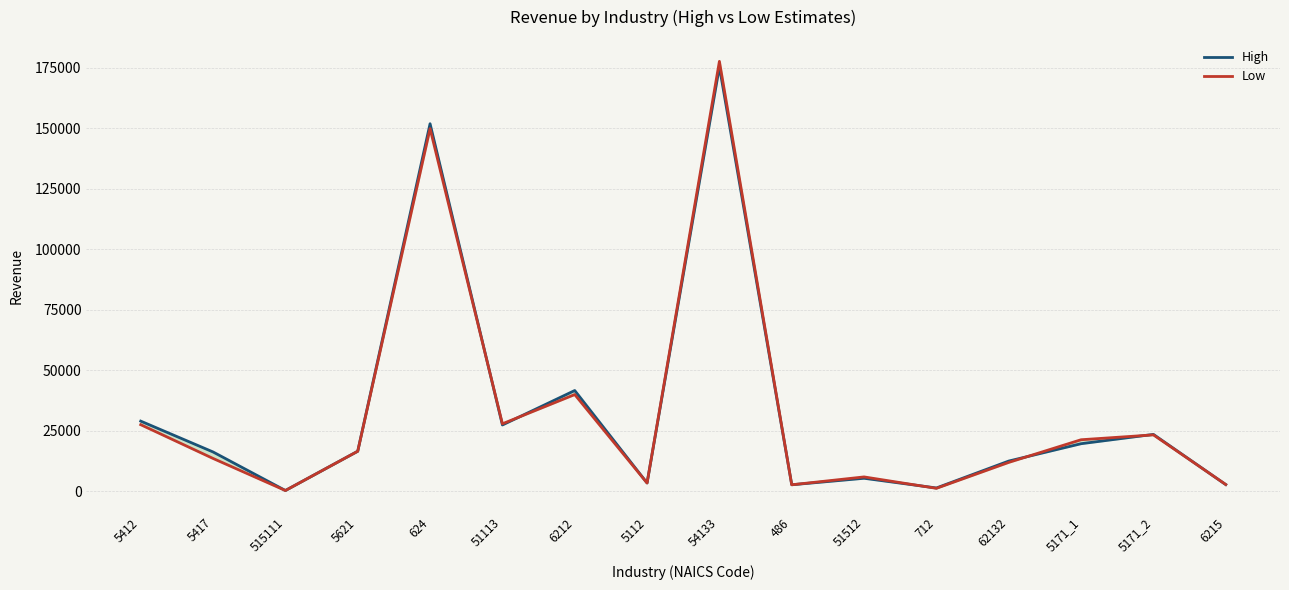

Where is the first local minimum for High?

515111